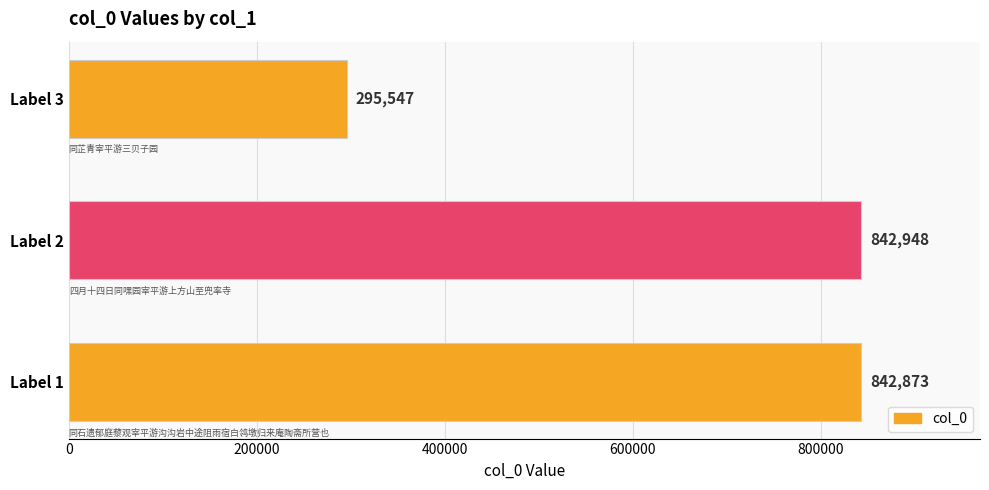

True or false: the data shows 295547 at Label 3.

True